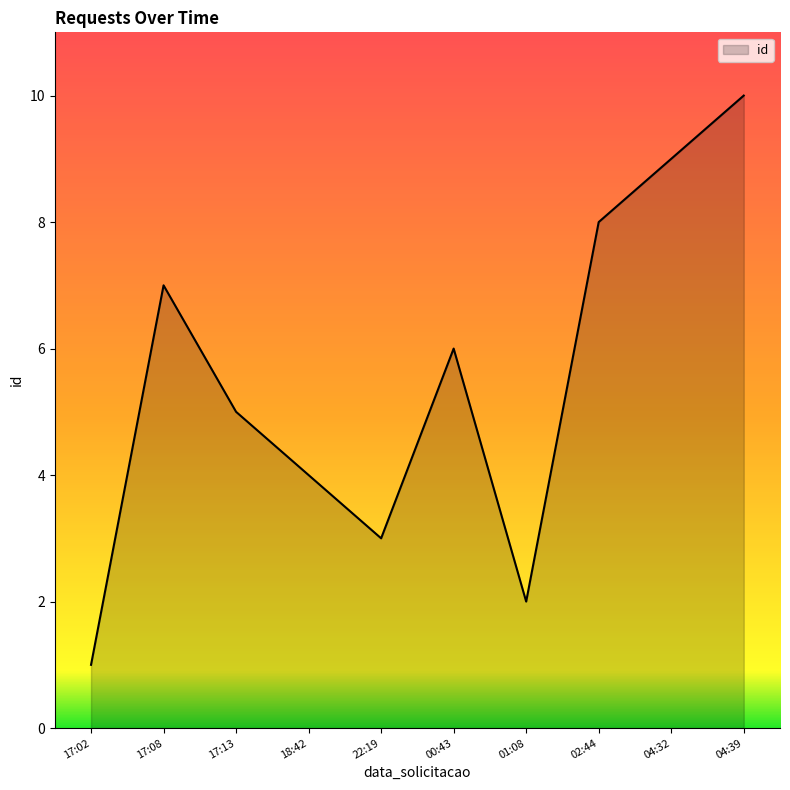

Rank the categories by value from lowest to highest.

17:02, 01:08, 22:19, 18:42, 17:13, 00:43, 17:08, 02:44, 04:32, 04:39